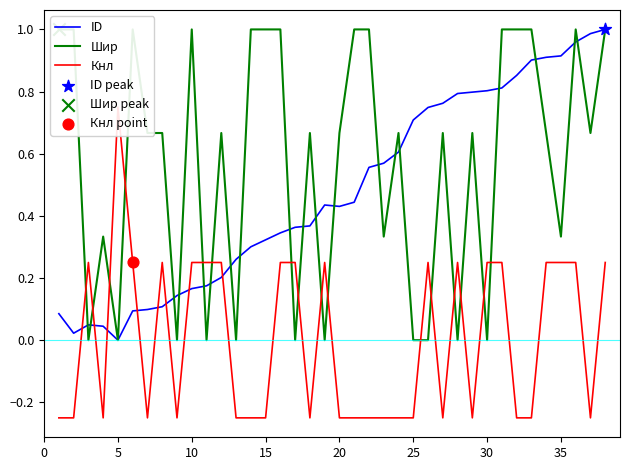

Which series has the largest Y range (max minus min)?

ID